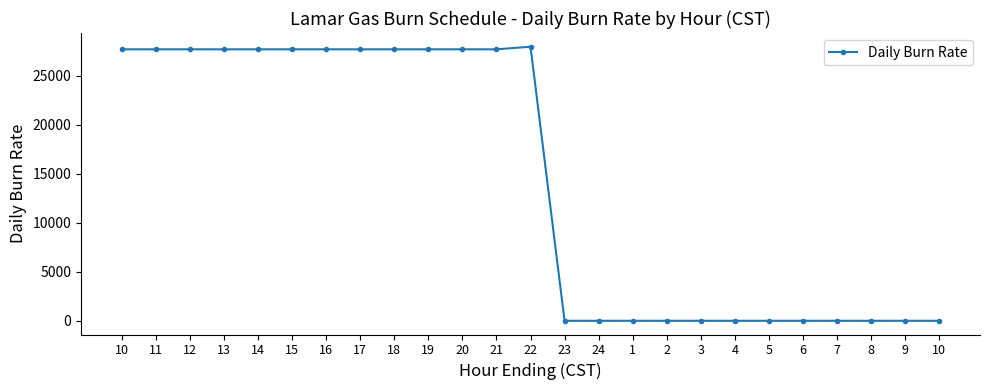

Which has a higher value, 1 or 10?

1